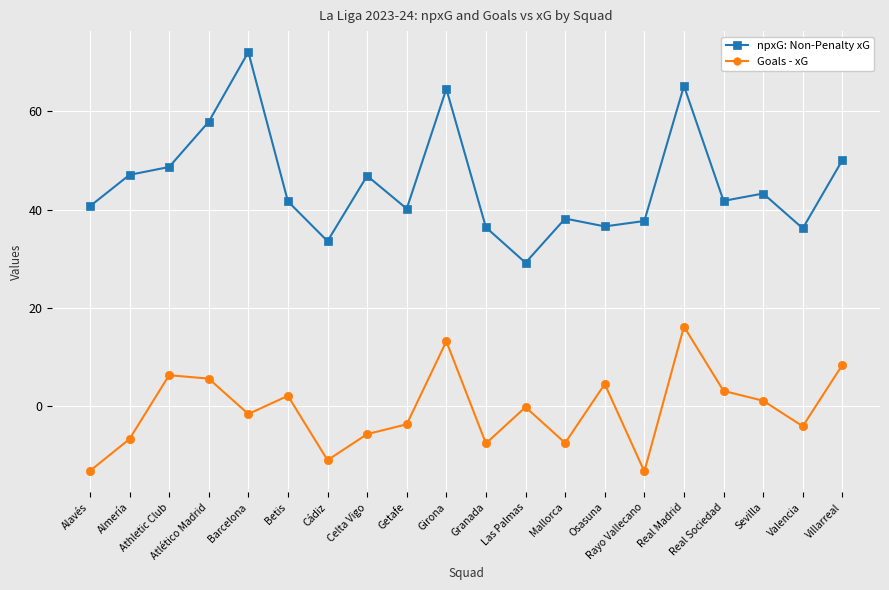

How many data points in npxG: Non-Penalty xG are above 41?

11